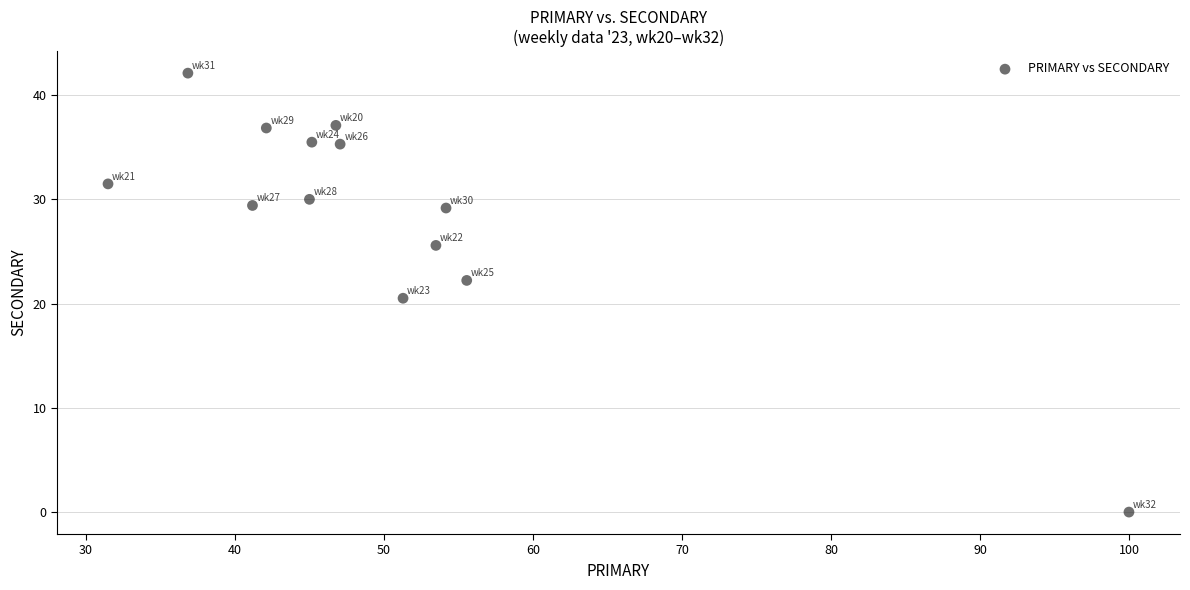

What Y value in the scatter plot is closest to 21?

20.5